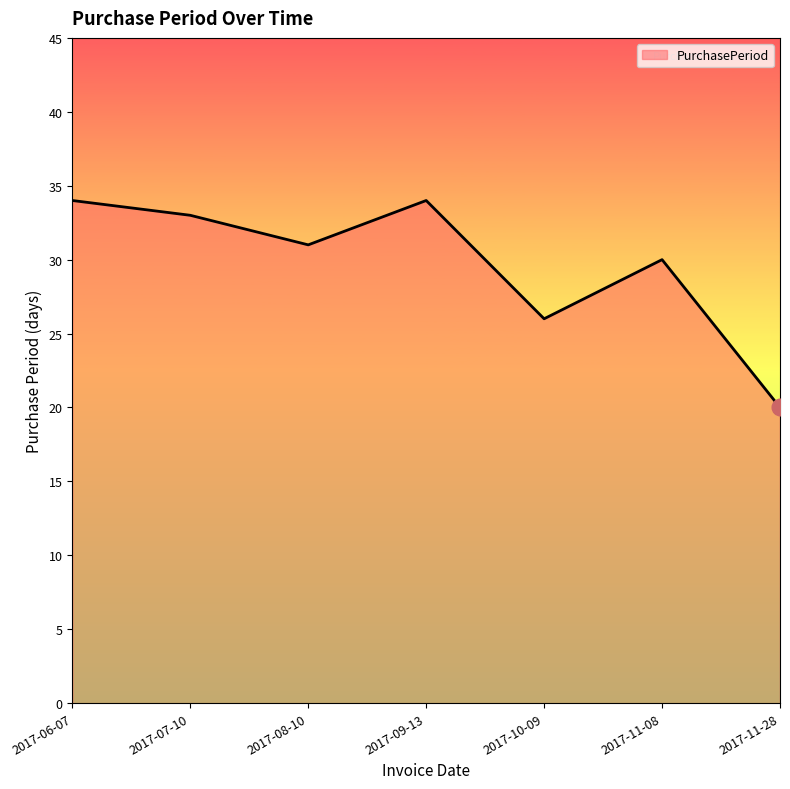

The chart shows a value of 34 at 2017-06-07. True or false?

True